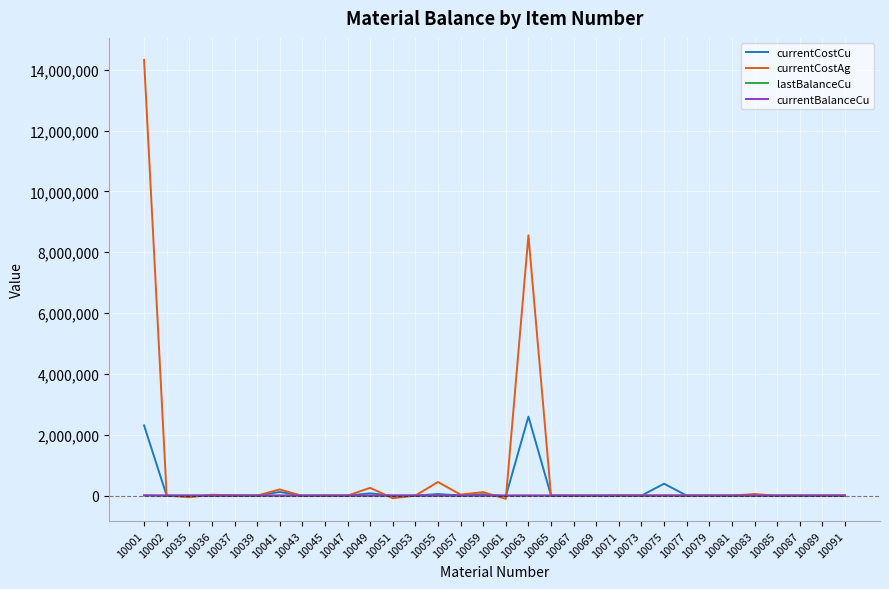

True or false: lastBalanceCu has more than 0 points higher than both neighbors.

True